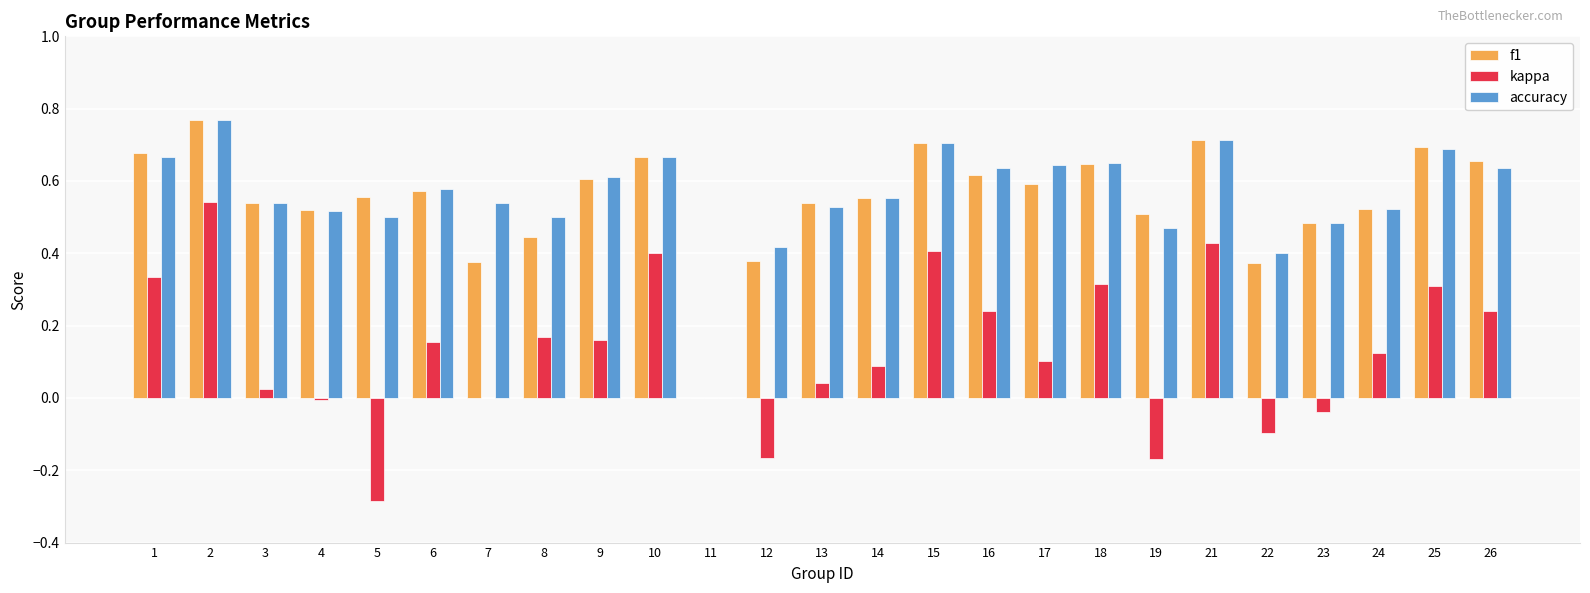

What is the sum of all f1 values?

13.7